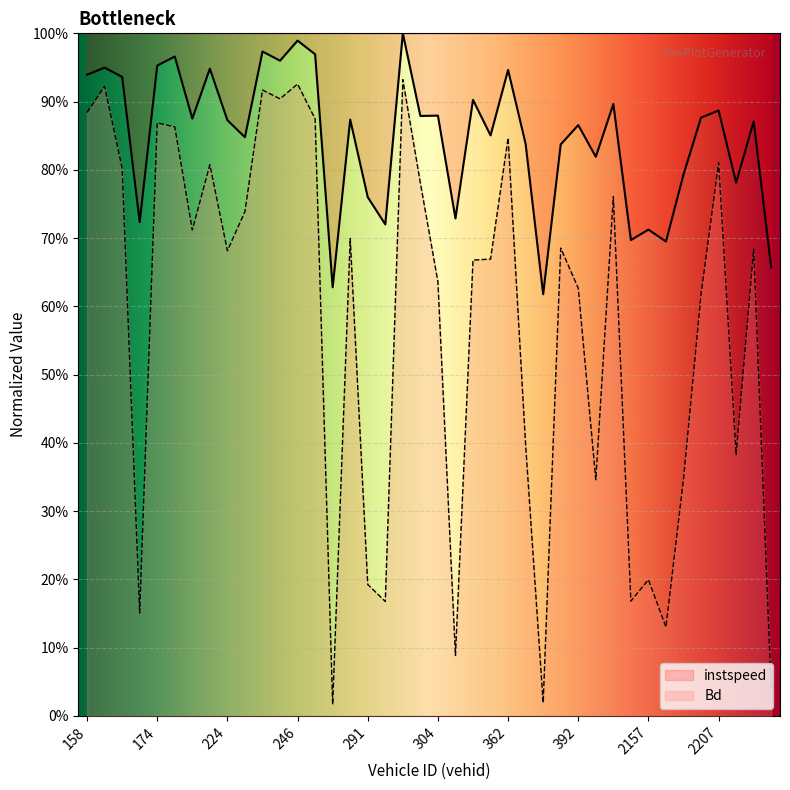

What is the difference between the maximum and minimum values in the Bd series?

0.9